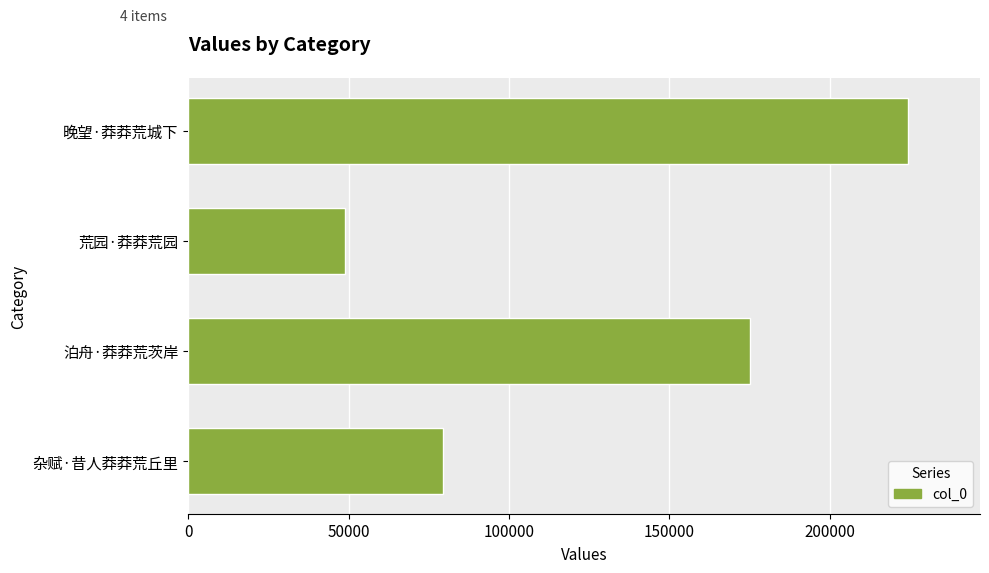

How many values are between 79359 and 224403?

3